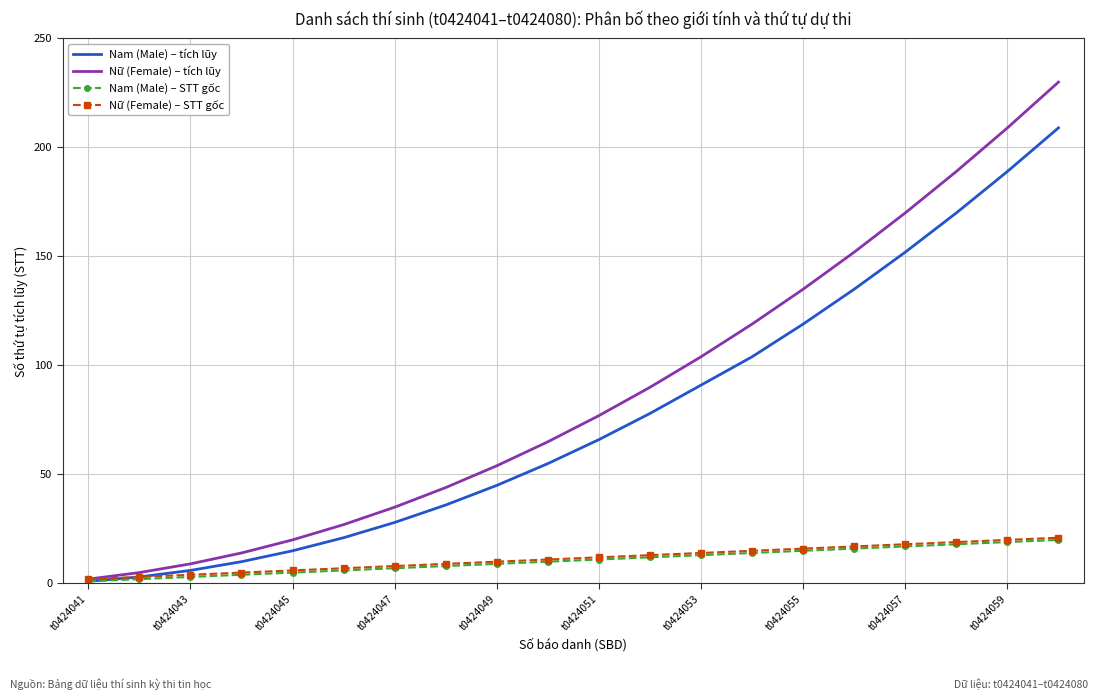

Which series has the largest total across all categories?

Nữ (Female) – tích lũy